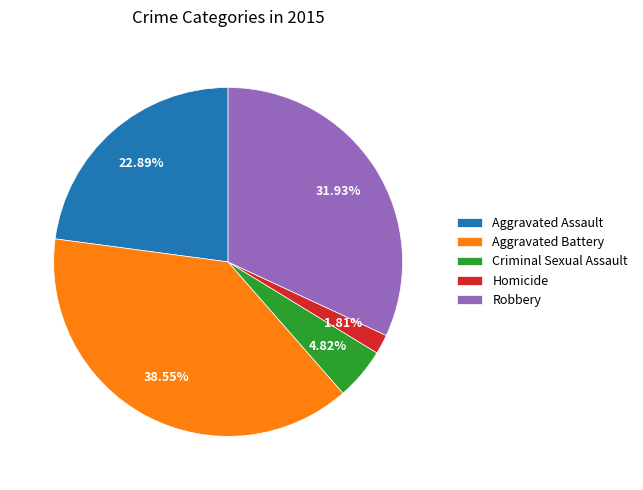

Does Homicide represent more than half of the total?

No